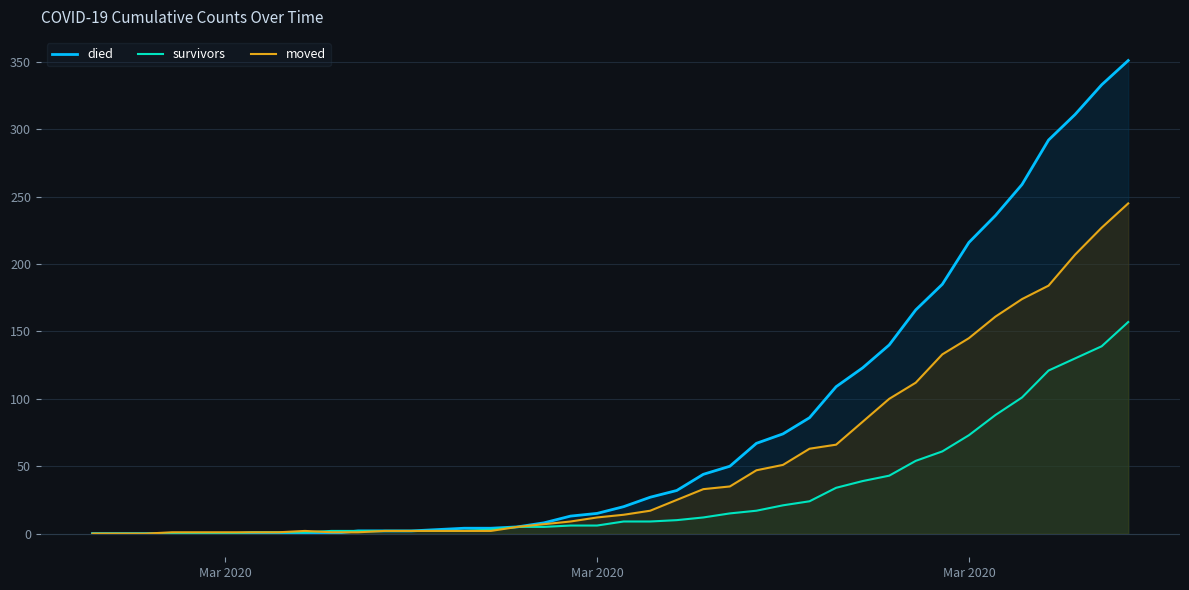

True or false: moved has a value of 69 at 25.

False